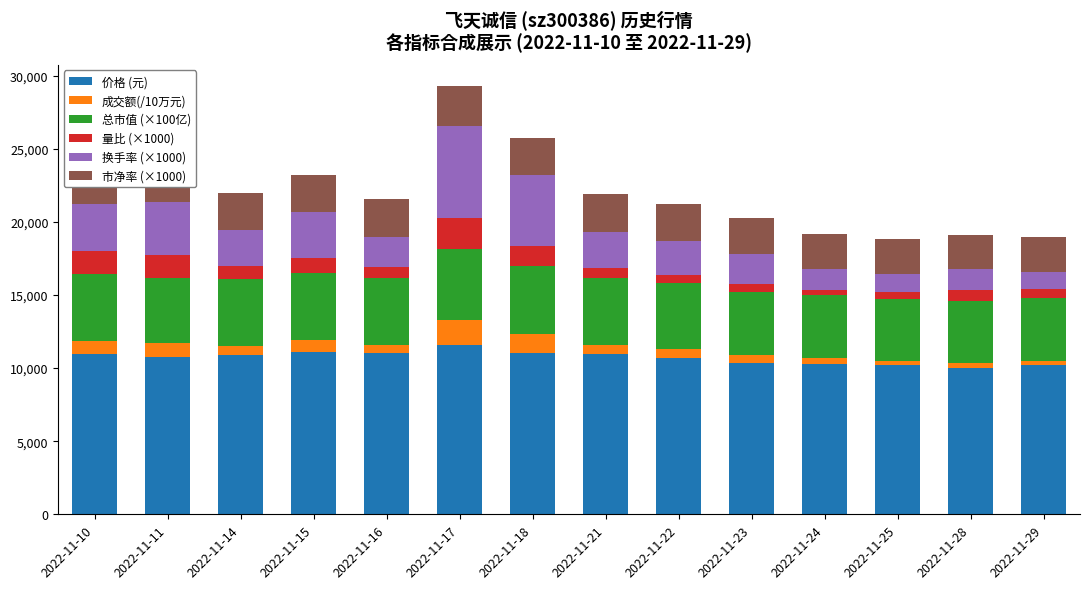

What is the total value across all series at 2022-11-10?

23787.4